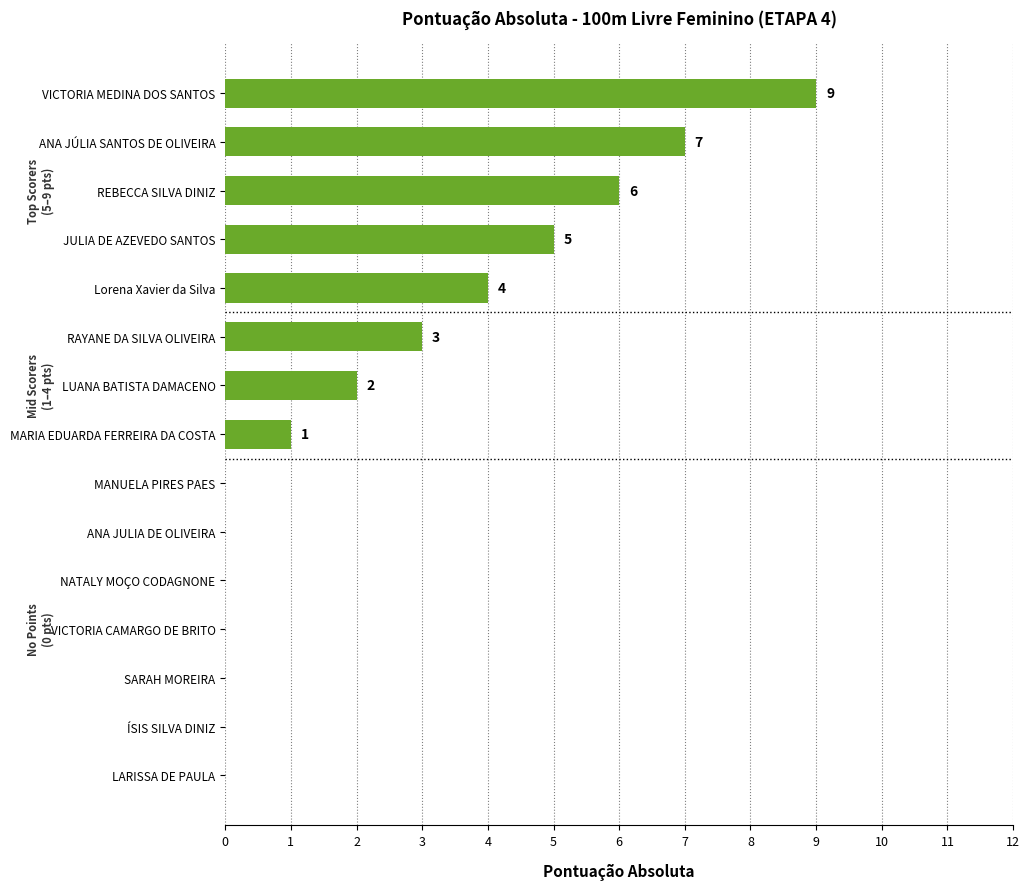

Which category has the highest value across all series?

VICTORIA MEDINA DOS SANTOS